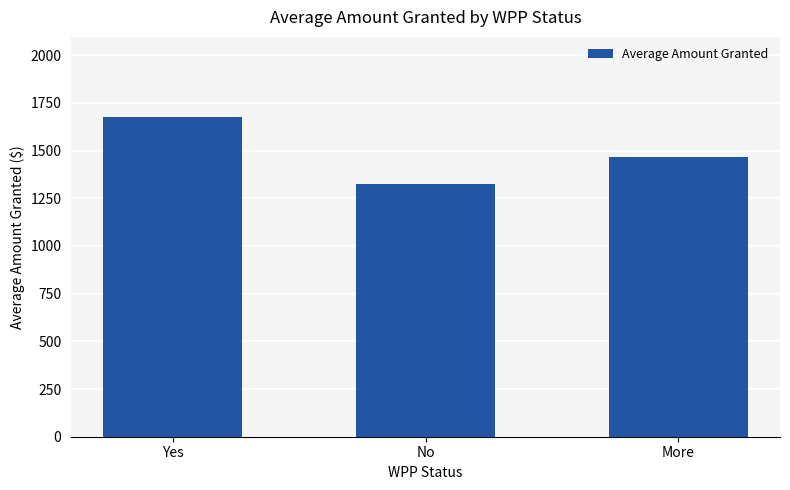

The chart shows a value of 1467.7 at More. True or false?

True